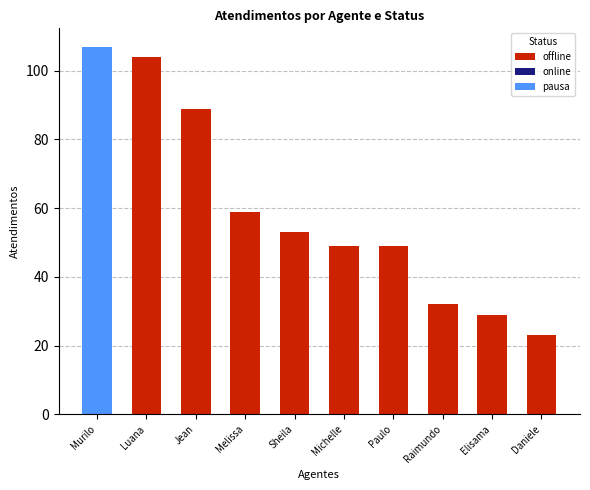

What is the total value across all series at Elisama?

29